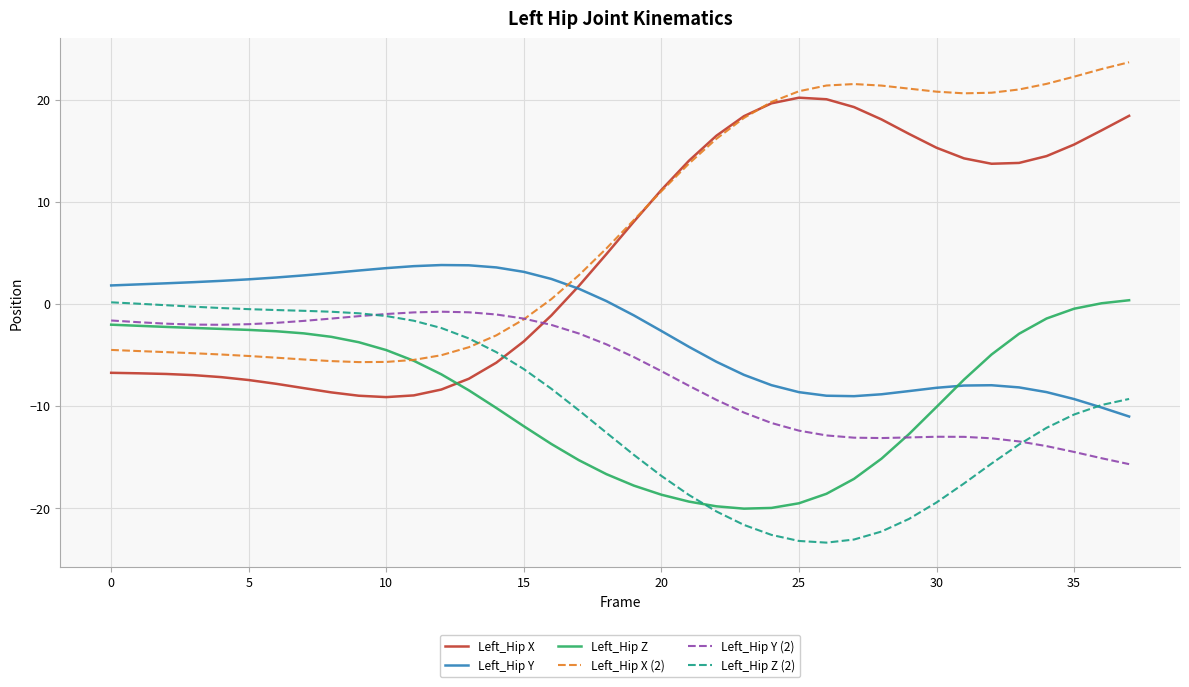

True or false: Left_Hip X and Left_Hip Z (2) intersect in this chart.

True